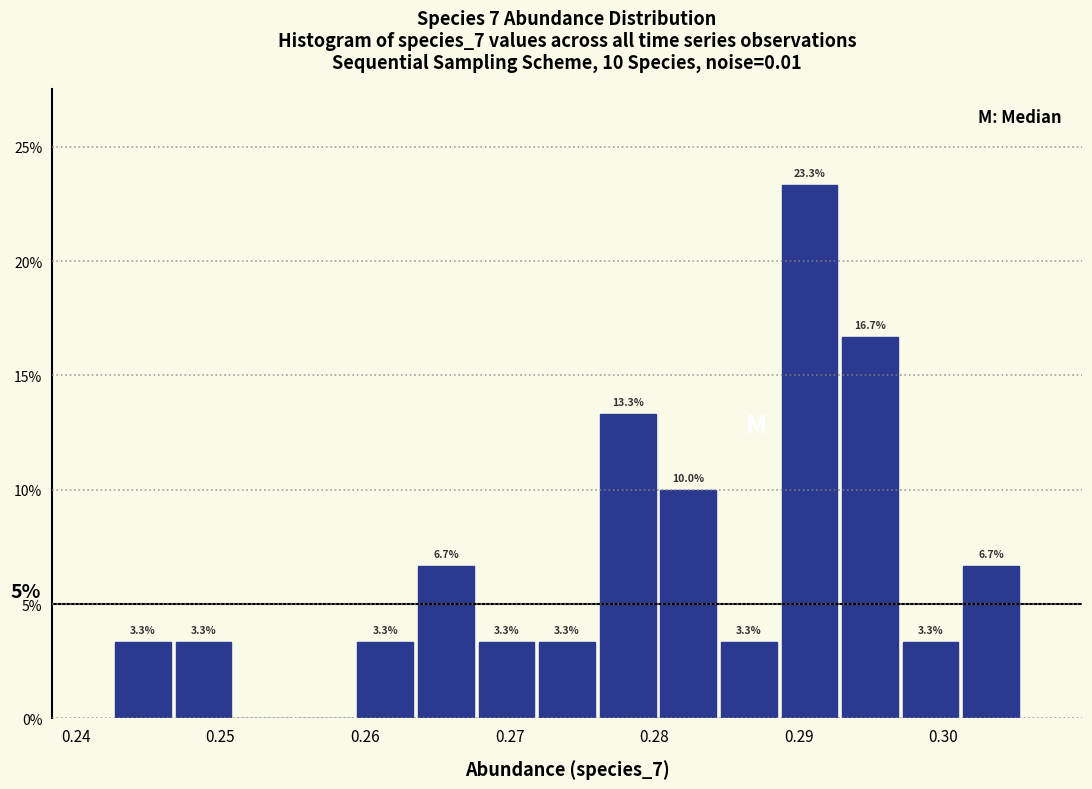

Over which range of the x-axis is the bar tallest?

0.289 to 0.293